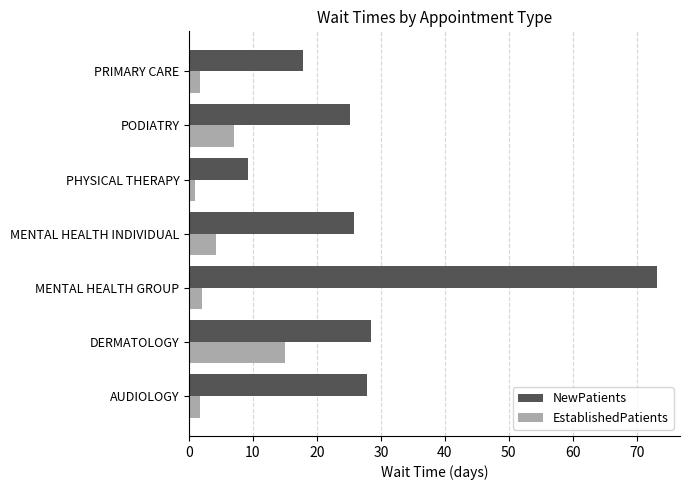

Which series has the widest spread of values?

NewPatients